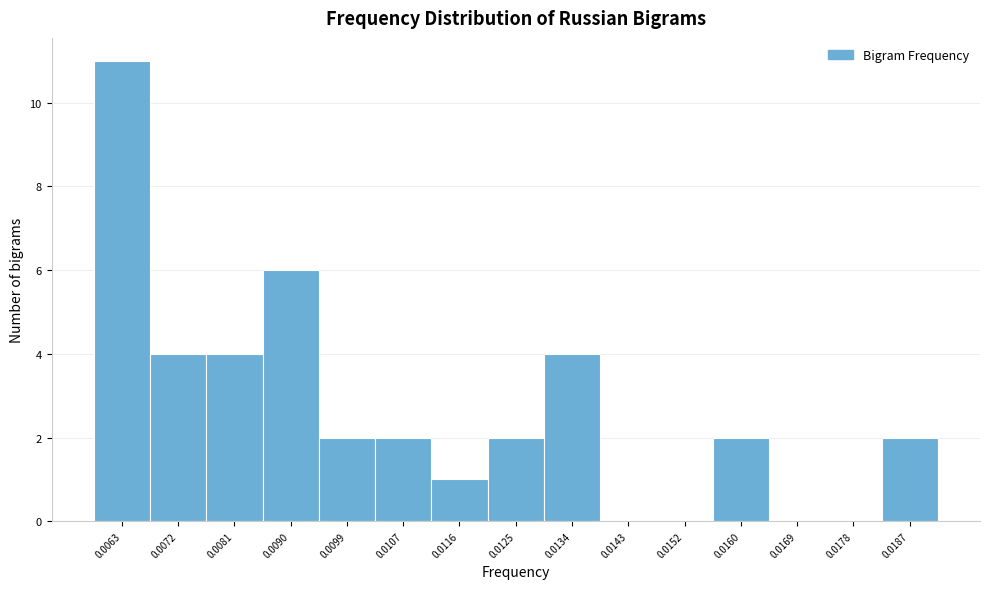

Reading left to right, list all the values displayed in this chart.

0.0063=11	0.0072=4	0.0081=4	0.0090=6	0.0099=2	0.0107=2	0.0116=1	0.0125=2	0.0134=4	0.0143=0	0.0152=0	0.0160=2	0.0169=0	0.0178=0	0.0187=2